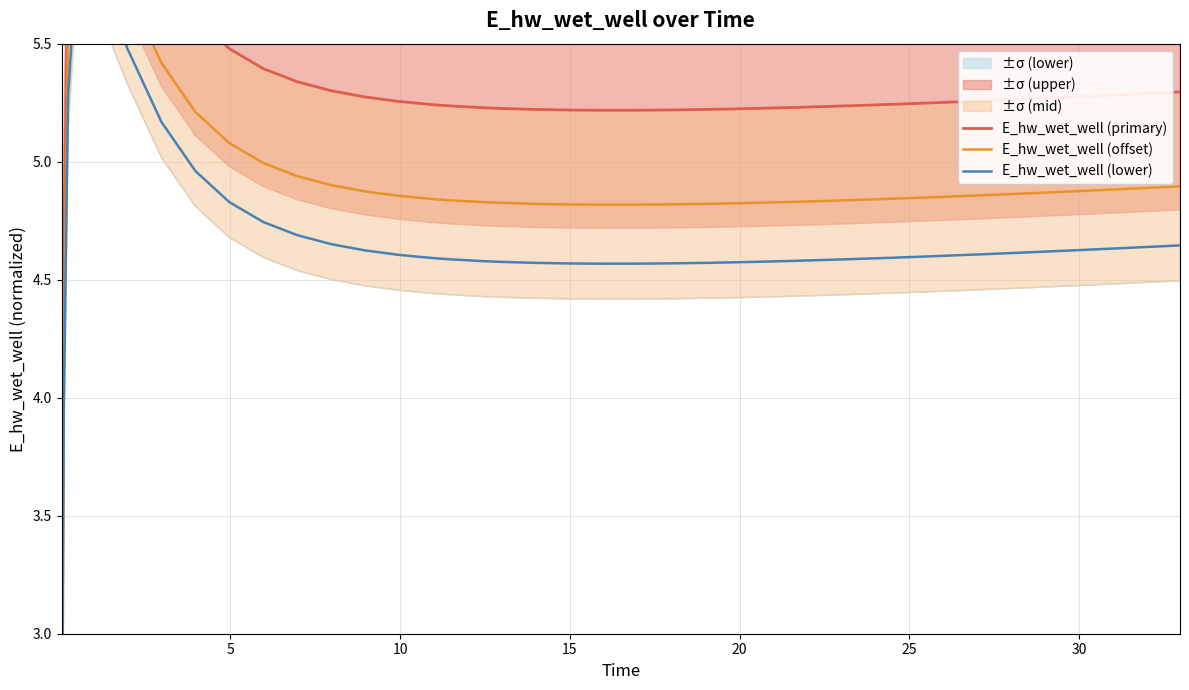

How many interior local peaks does the E_hw_wet_well (primary) series have?

1